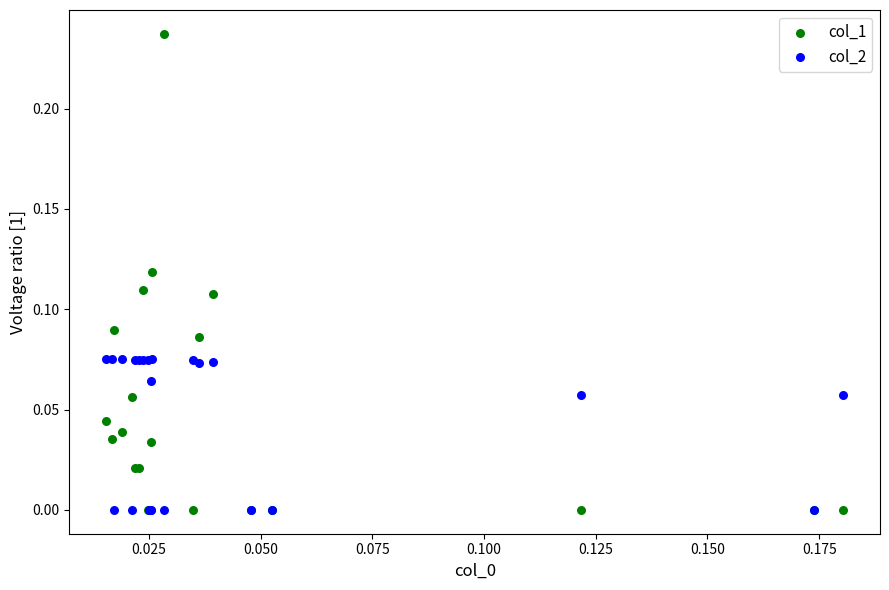

What are all the series names shown in the legend?

col_1, col_2